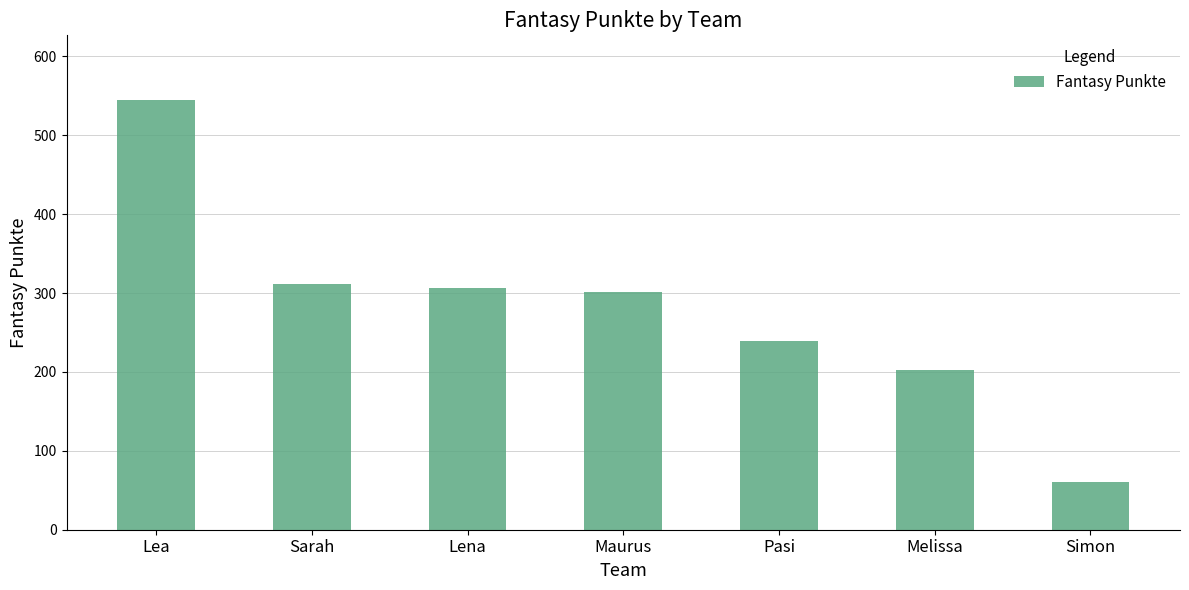

What position from the right is Sarah?

6